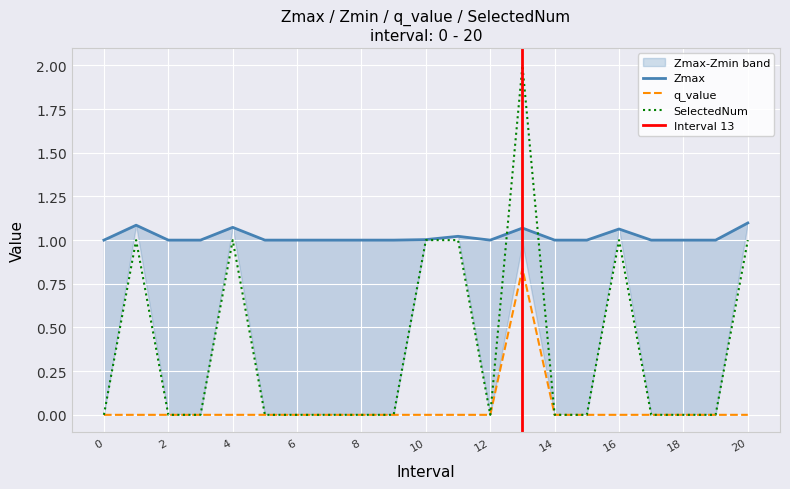

True or false: q_value and SelectedNum cross at least once.

False